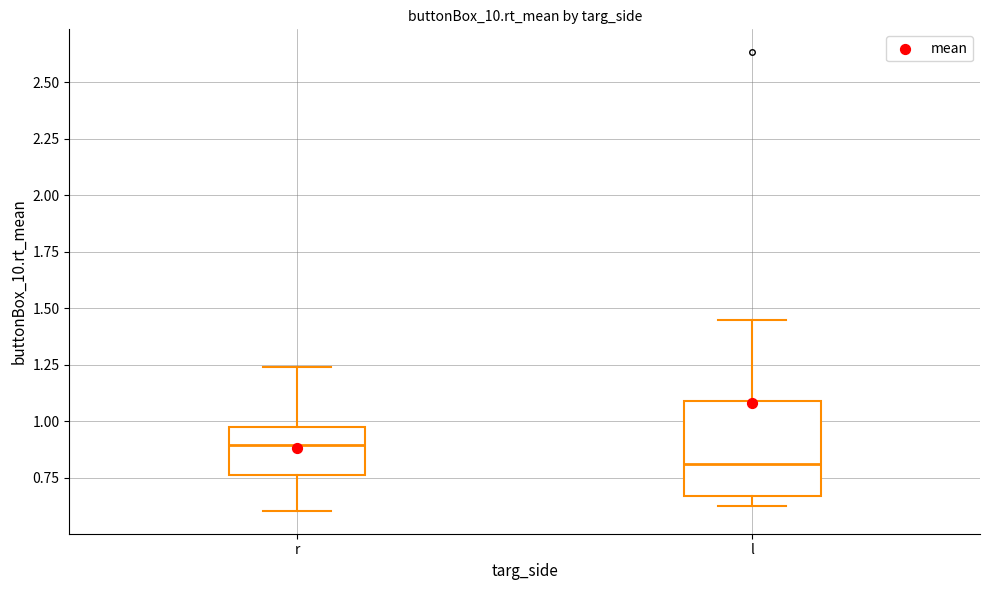

Where is the lower edge of the box for l on the y-axis? The values are not printed on the chart, so give them approximately, as read against the axis.

0.65